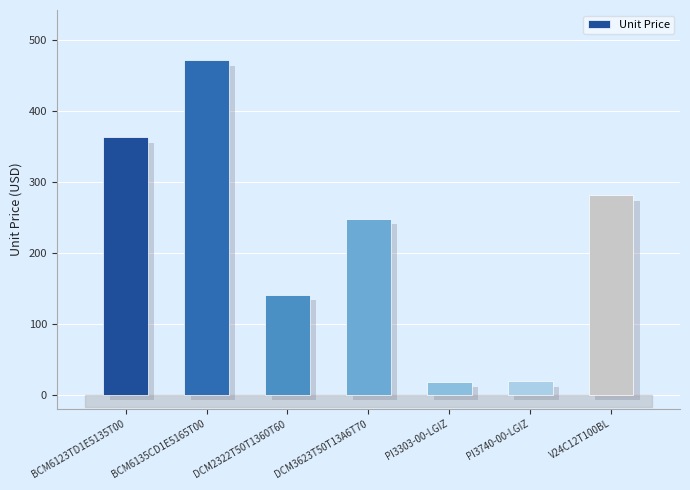

What position from the right is PI3740-00-LGIZ?

2